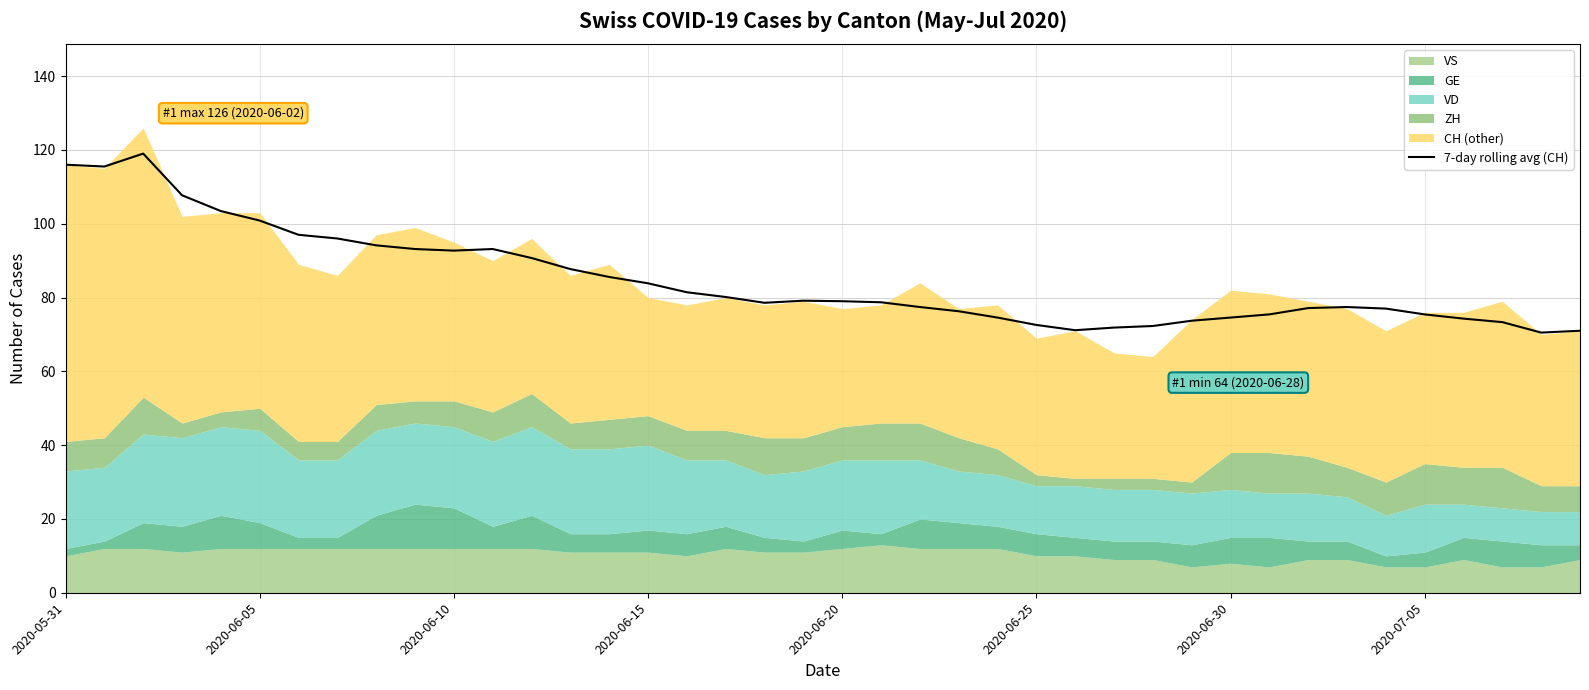

Is it true that the value at 8 is 94.1?

True